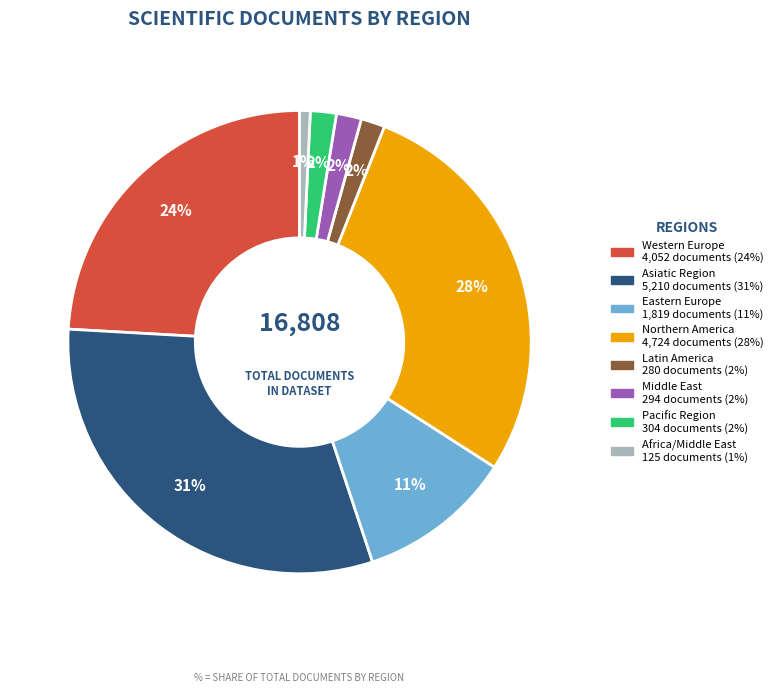

To the nearest percent, what is the difference between the largest and smallest slice percentages?

30%